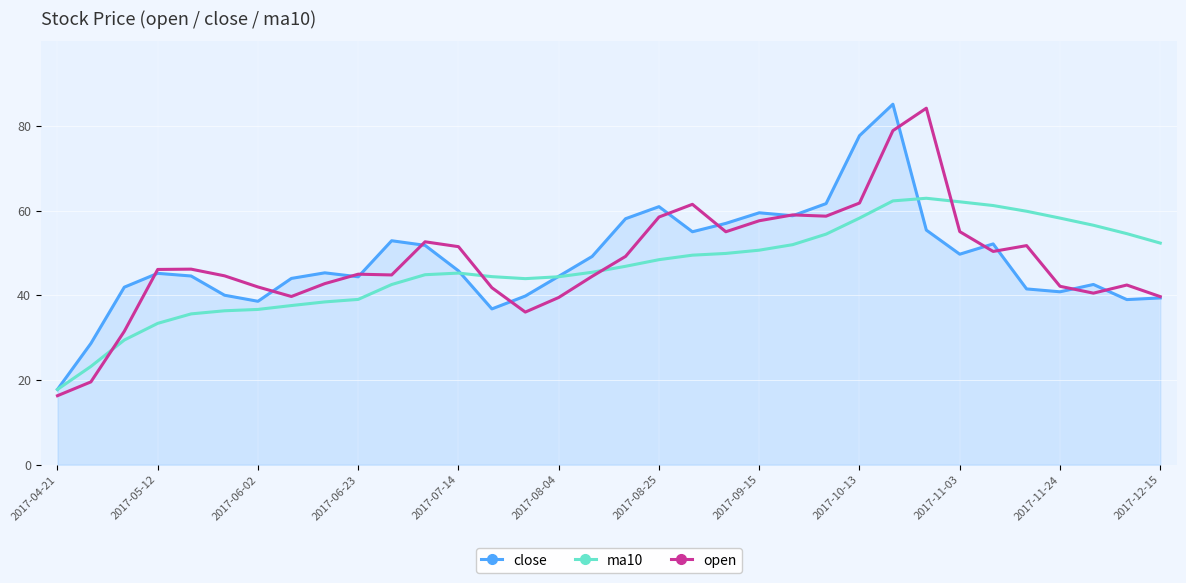

What is the lowest value of the ma10 series?

17.8